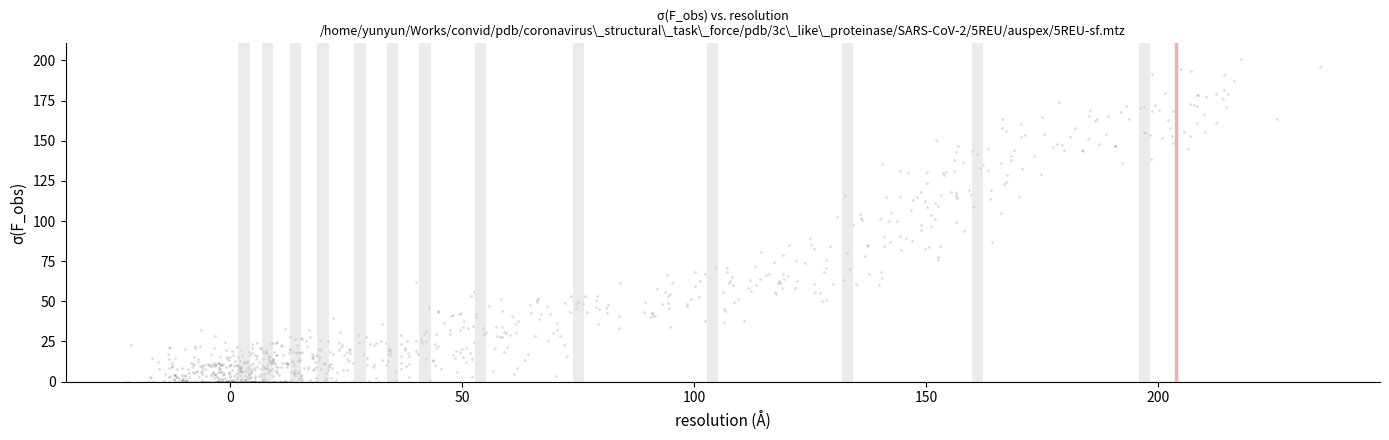

What is the range of X values (max minus min)?

257.5